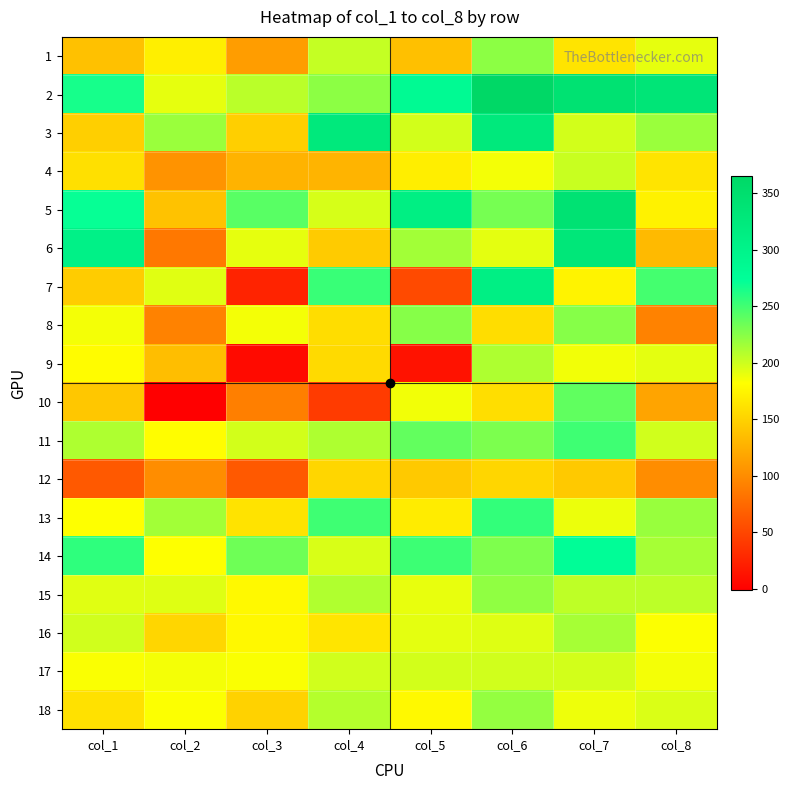

Reading left to right, extract all data points from this chart.

1: col_1=138	col_2=171	col_3=112	col_4=203	col_5=137	col_6=223	col_7=163	col_8=191
2: col_1=265	col_2=191	col_3=207	col_4=223	col_5=284	col_6=365	col_7=342	col_8=334
3: col_1=148	col_2=218	col_3=148	col_4=324	col_5=198	col_6=324	col_7=198	col_8=218
4: col_1=160	col_2=105	col_3=128	col_4=129	col_5=170	col_6=186	col_7=202	col_8=163
5: col_1=271	col_2=139	col_3=242	col_4=197	col_5=311	col_6=231	col_7=340	col_8=173
6: col_1=305	col_2=86	col_3=191	col_4=145	col_5=215	col_6=192	col_7=329	col_8=133
7: col_1=146	col_2=193	col_3=25	col_4=253	col_5=53	col_6=310	col_7=174	col_8=249
8: col_1=186	col_2=93	col_3=186	col_4=158	col_5=225	col_6=158	col_7=225	col_8=93
9: col_1=180	col_2=136	col_3=7	col_4=156	col_5=13	col_6=211	col_7=187	col_8=192
10: col_1=142	col_2=-1	col_3=91	col_4=42	col_5=187	col_6=159	col_7=239	col_8=117
11: col_1=211	col_2=181	col_3=198	col_4=211	col_5=238	col_6=229	col_7=251	col_8=199
12: col_1=64	col_2=101	col_3=64	col_4=153	col_5=144	col_6=153	col_7=144	col_8=101
13: col_1=182	col_2=215	col_3=162	col_4=251	col_5=169	col_6=255	col_7=189	col_8=219
14: col_1=257	col_2=182	col_3=234	col_4=196	col_5=252	col_6=228	col_7=276	col_8=214
15: col_1=193	col_2=194	col_3=178	col_4=210	col_5=190	col_6=222	col_7=205	col_8=206
16: col_1=199	col_2=153	col_3=177	col_4=164	col_5=192	col_6=194	col_7=214	col_8=183
17: col_1=184	col_2=186	col_3=184	col_4=199	col_5=198	col_6=199	col_7=198	col_8=186
18: col_1=161	col_2=183	col_3=150	col_4=209	col_5=178	col_6=220	col_7=188	col_8=195